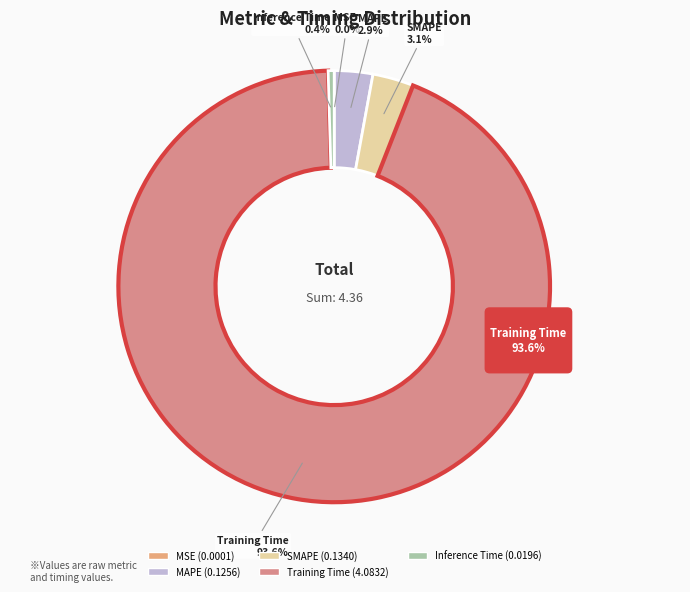

Does any single category account for the majority?

Yes